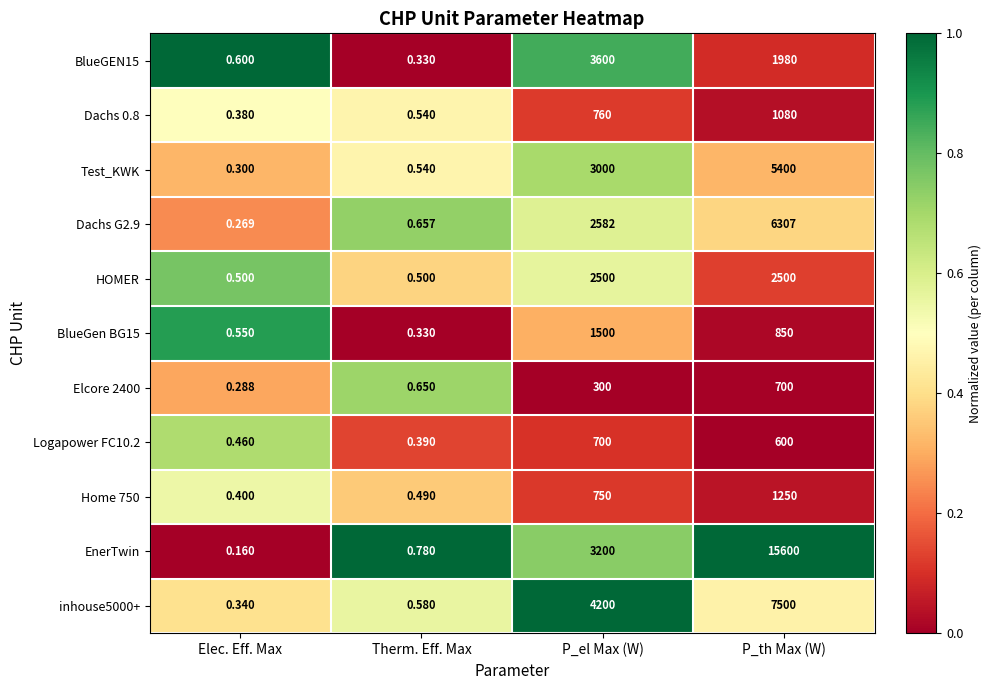

At which category is the sum across all series the highest?

P_th Max (W)